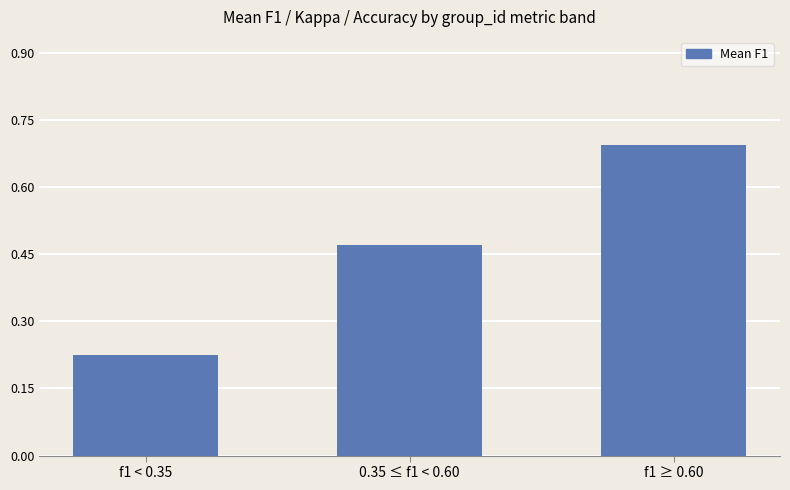

What position from the right is f1 < 0.35?

3